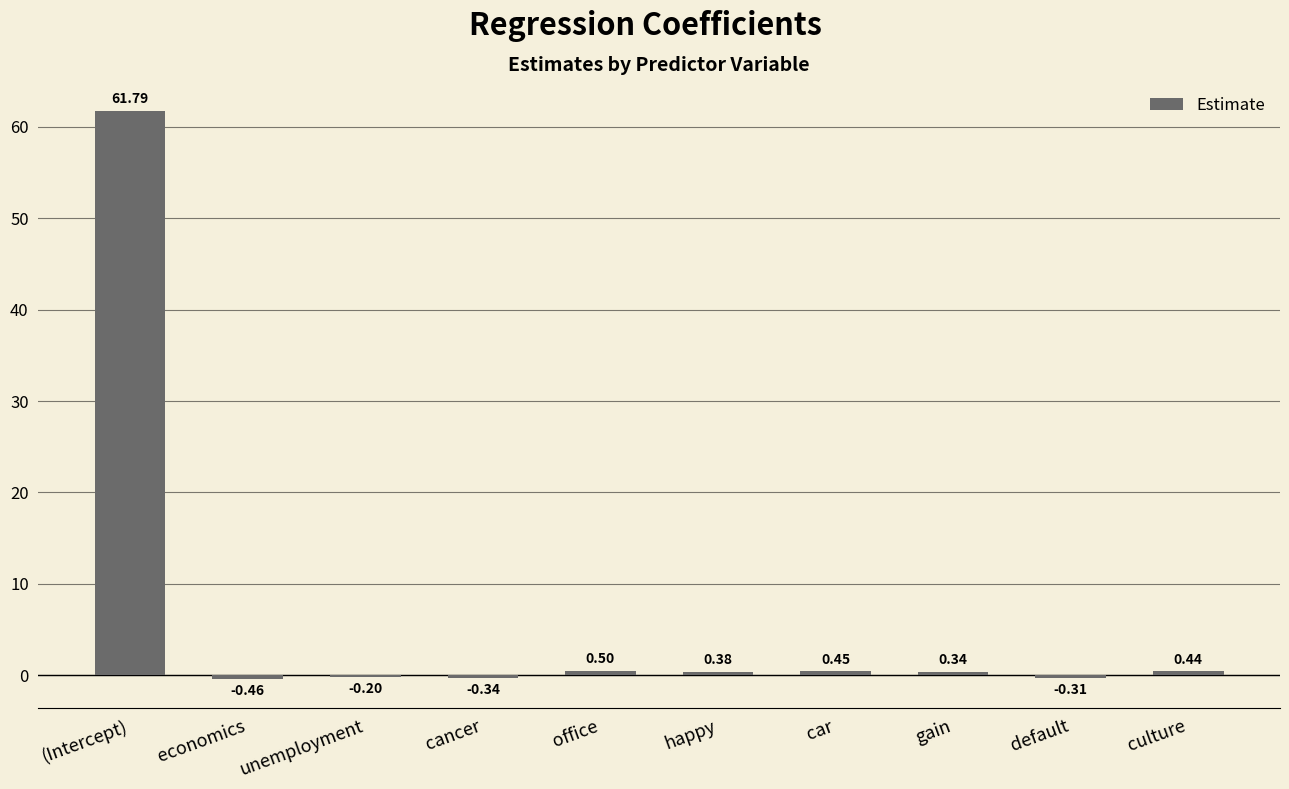

Where does the data first go above 0?

(Intercept)